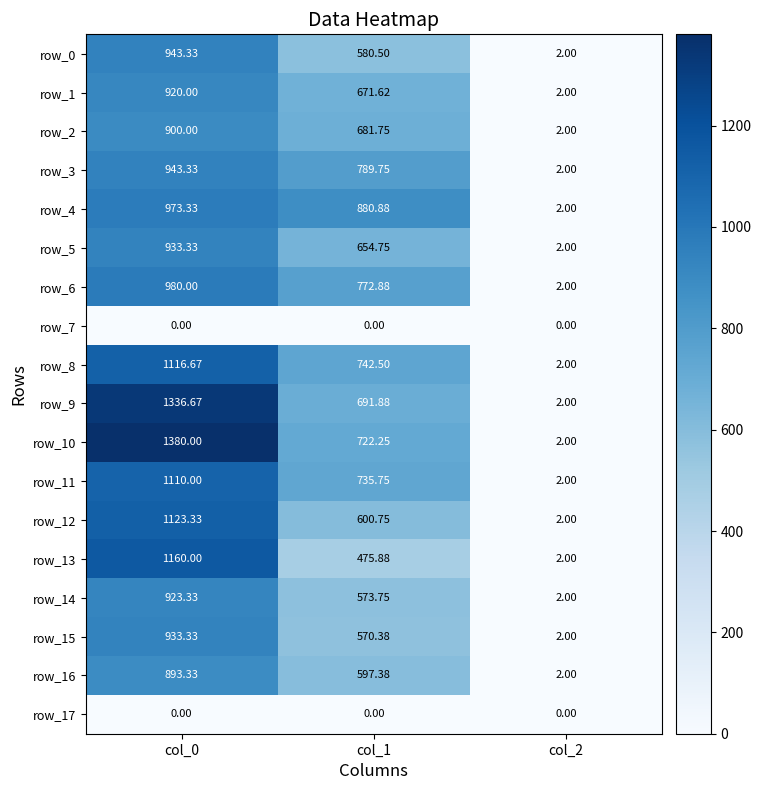

What is the average value of the row_4 series?

618.7